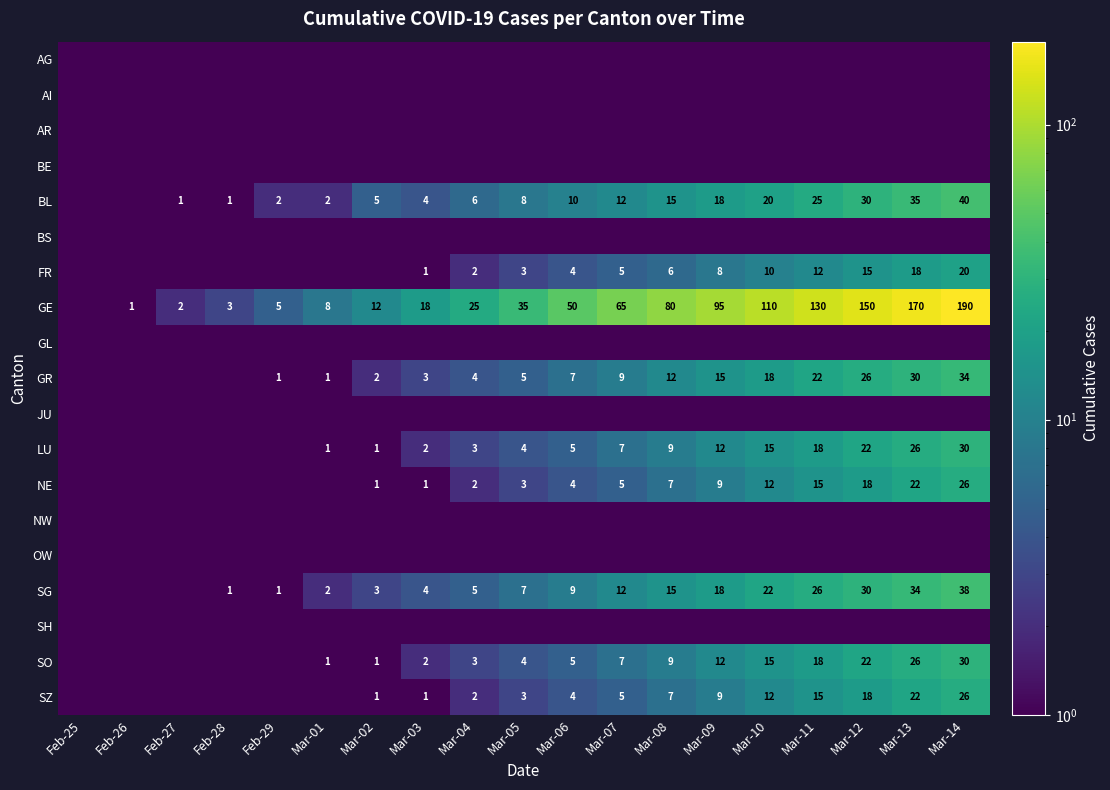

At how many categories does at least one series exceed 4?

15